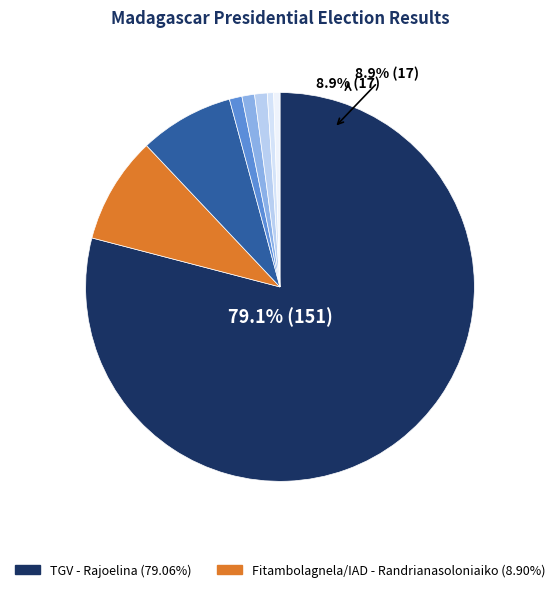

The TIM (Ravalomanana) slice represents 8% of the pie. True or false?

True